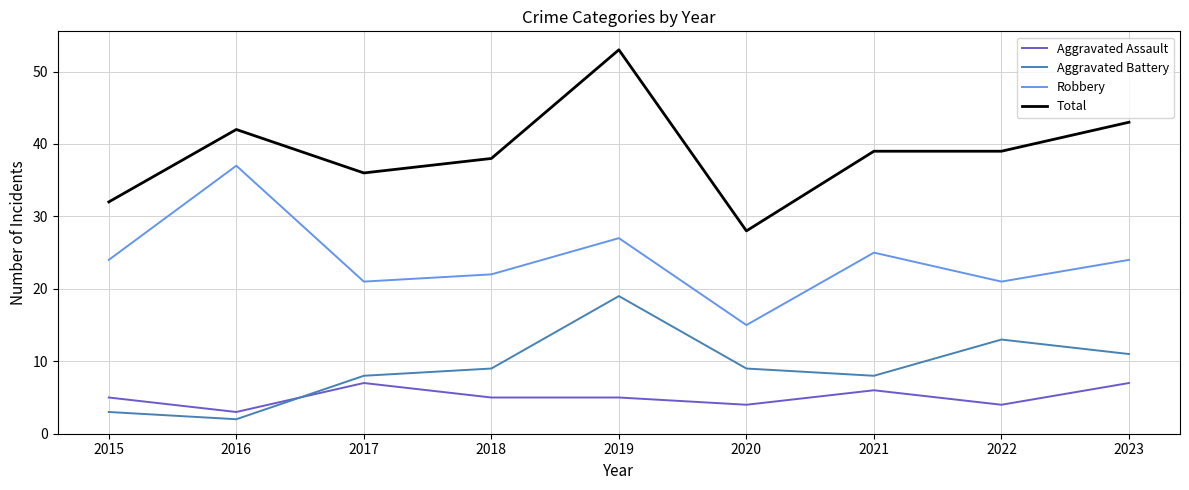

True or false: Robbery and Total cross at least once.

False